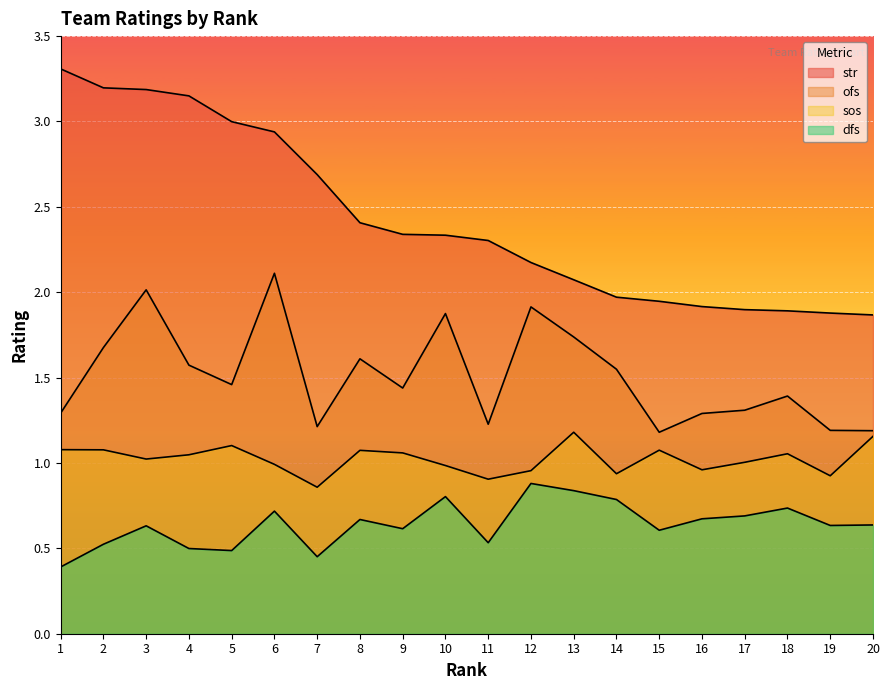

How many interior local peaks does the sos series have?

5